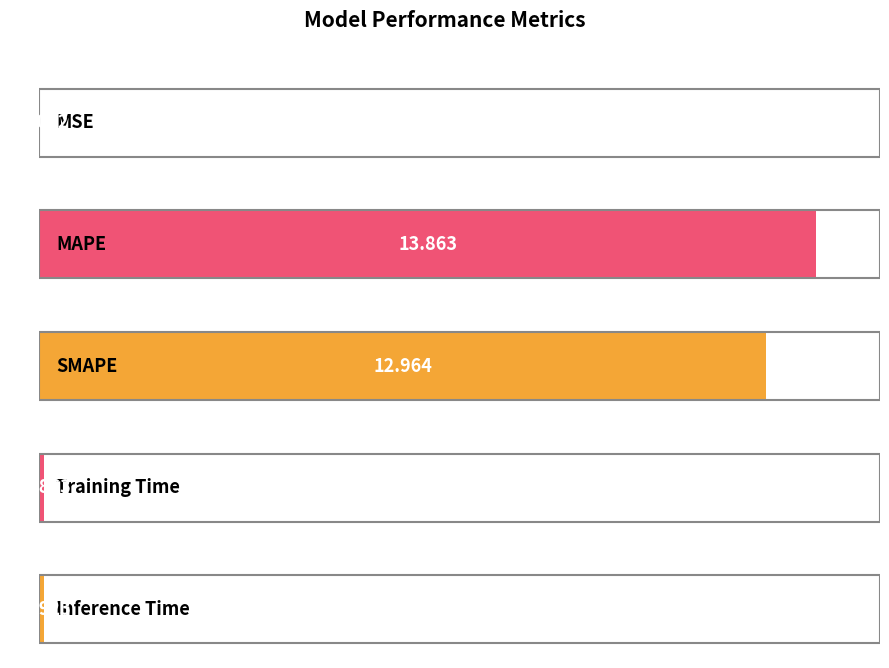

Reading left to right, what are all the values shown in this chart?

MSE=0.0	MAPE=13.9	SMAPE=13.0	Training Time=0.1	Inference Time=0.1